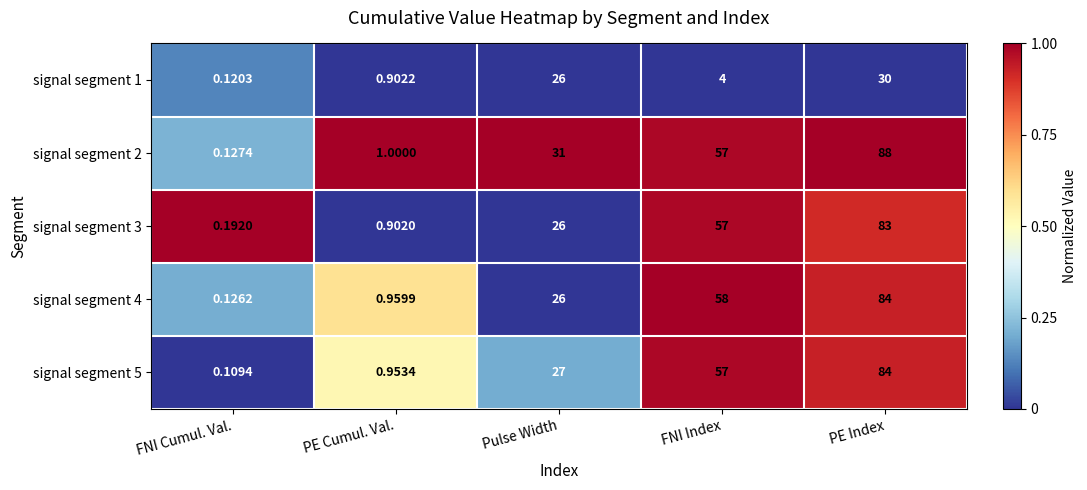

List the labels in order of signal segment 5 value, smallest first.

FNI Cumul. Val., PE Cumul. Val., Pulse Width, FNI Index, PE Index